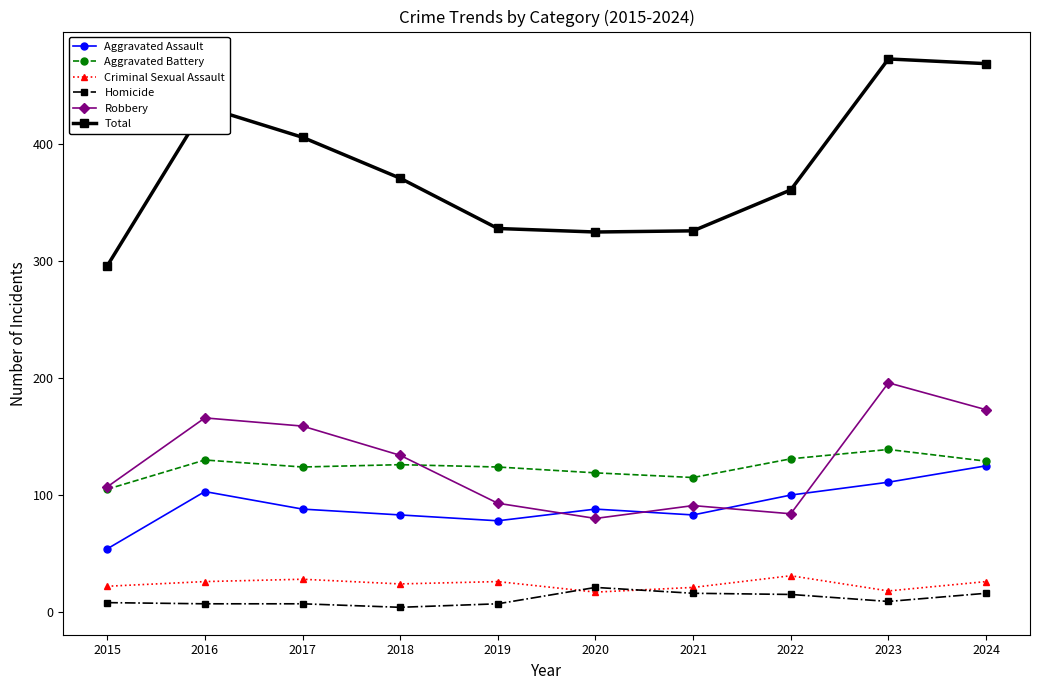

The Aggravated Assault series shows 78 at 2019. True or false?

True